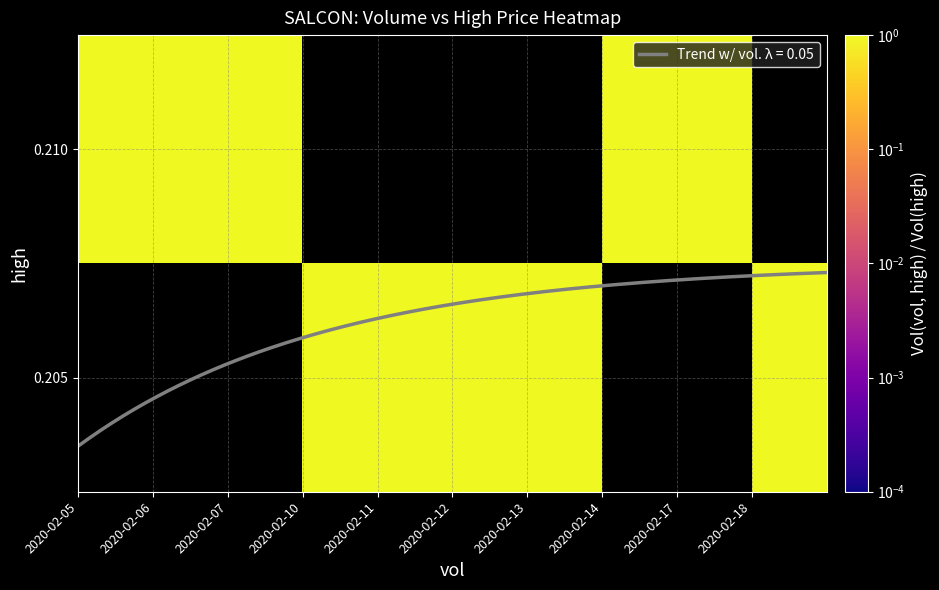

Reading left to right, transcribe all the data shown in this chart.

row_0: 1	1	1	0	0	0	0	1	1	0
row_1: 0	0	0	1	1	1	1	0	0	1